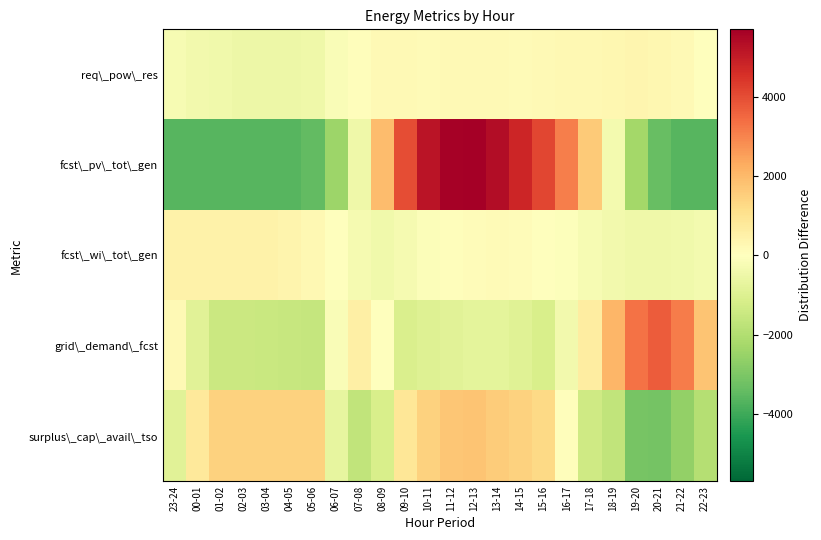

Which has a higher value, 12-13 or 15-16?

15-16